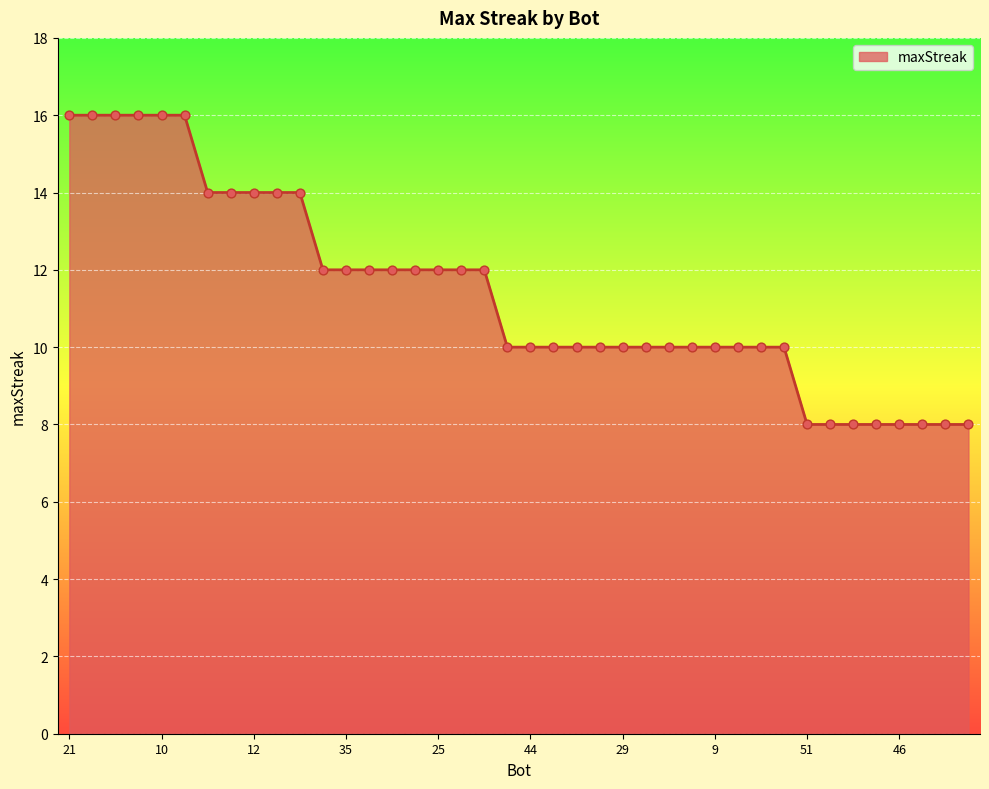

What is the greatest value displayed?

16